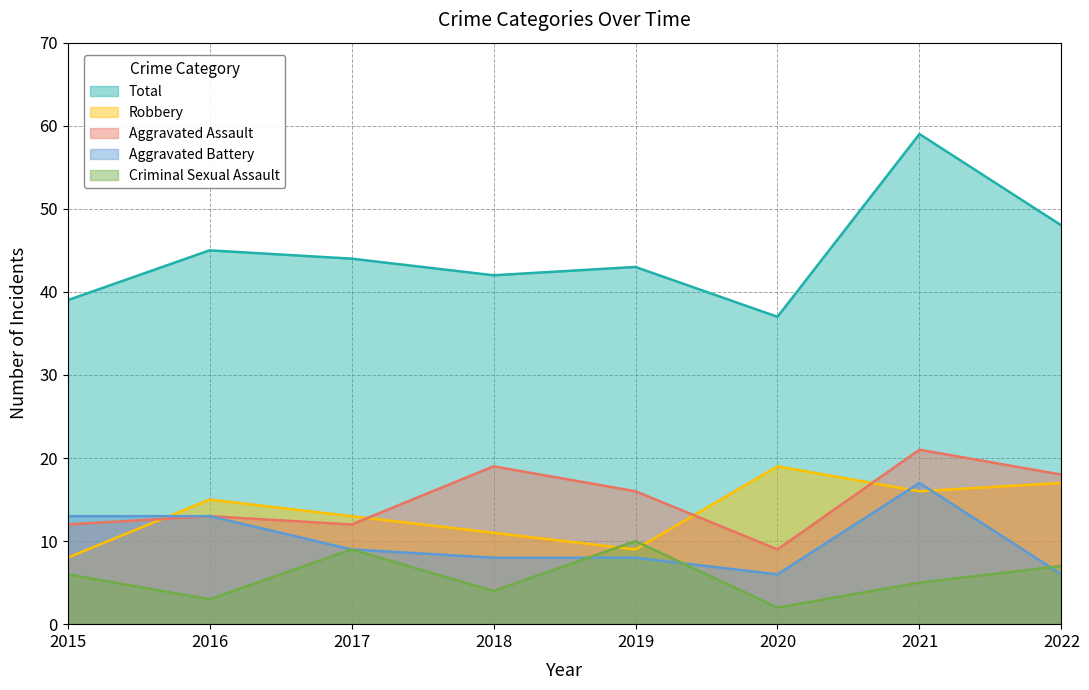

What is the average value of the Total series?

45